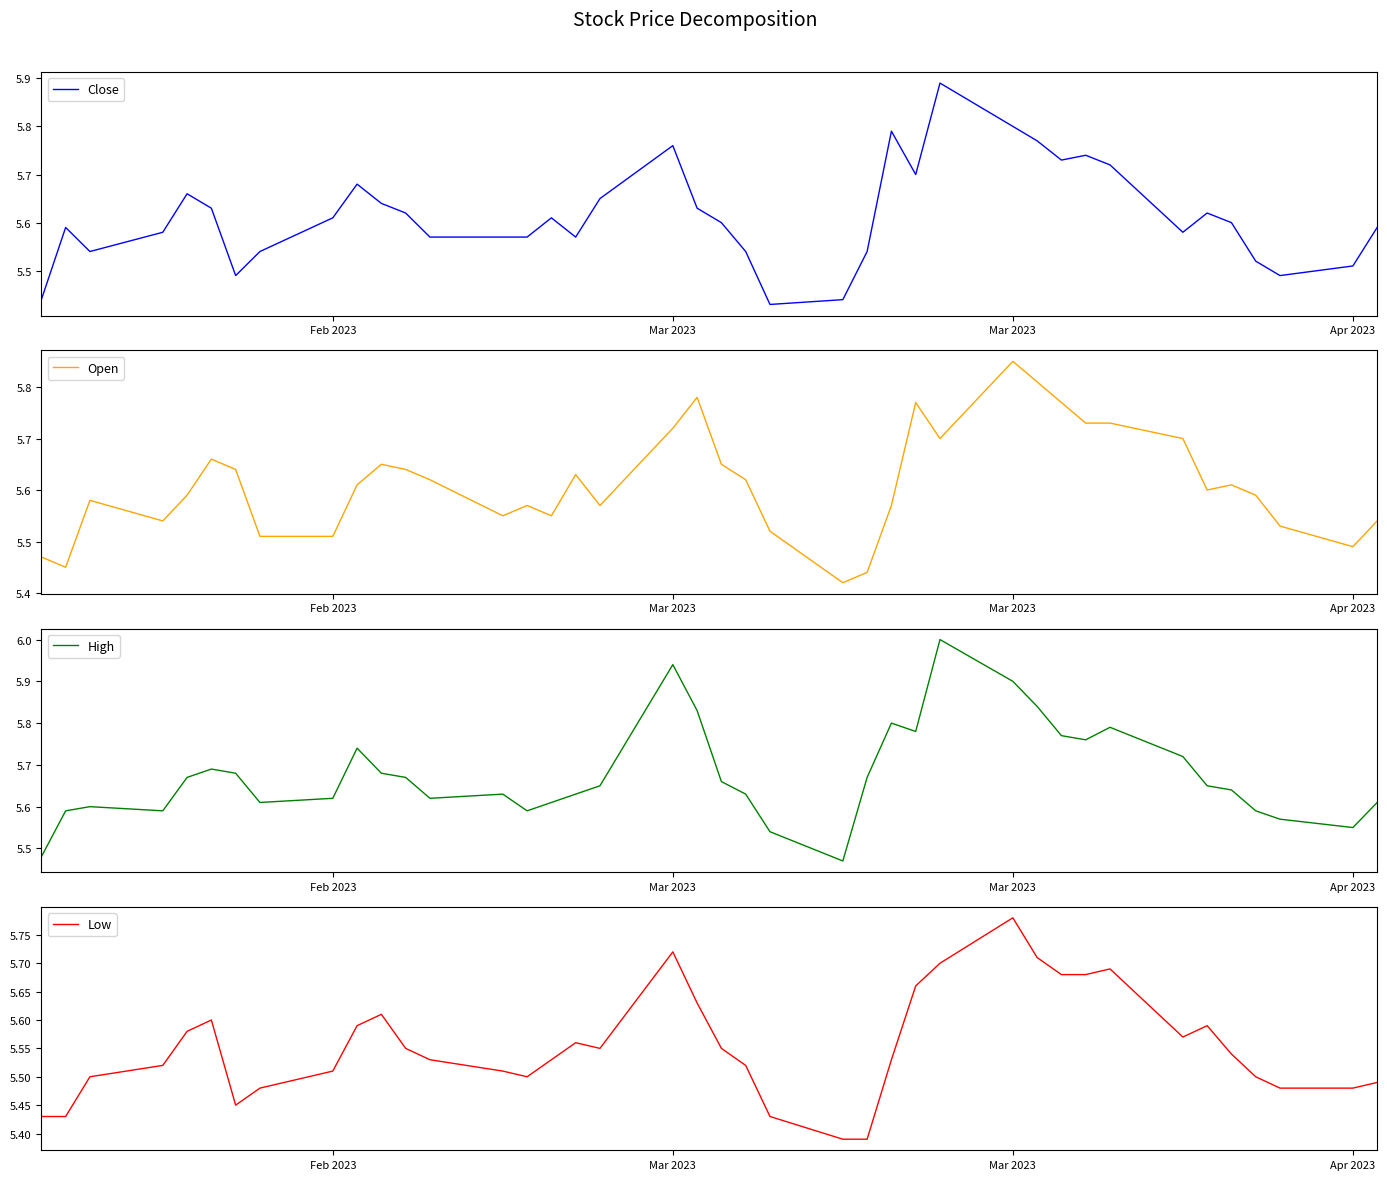

Which series has the widest spread of values?

High